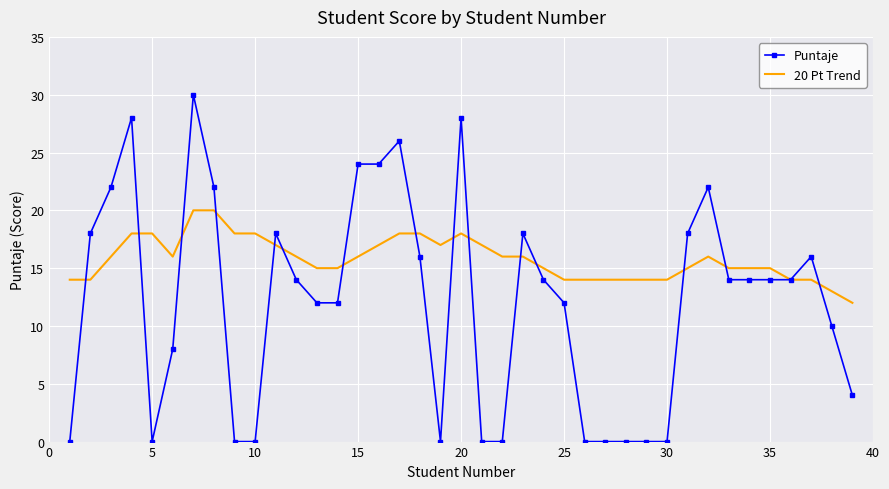

Which series has the widest spread of values?

Puntaje